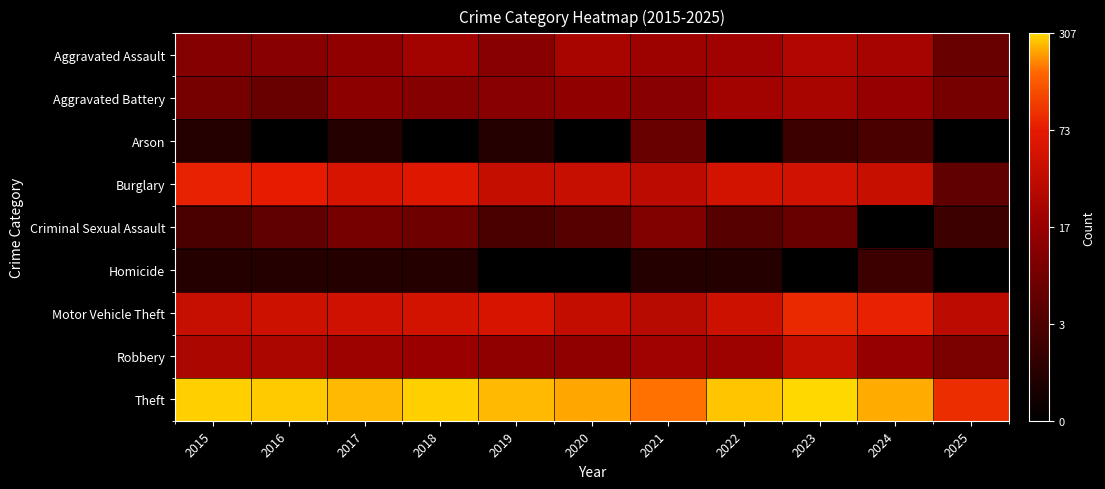

At which category is the sum across all series the highest?

2023